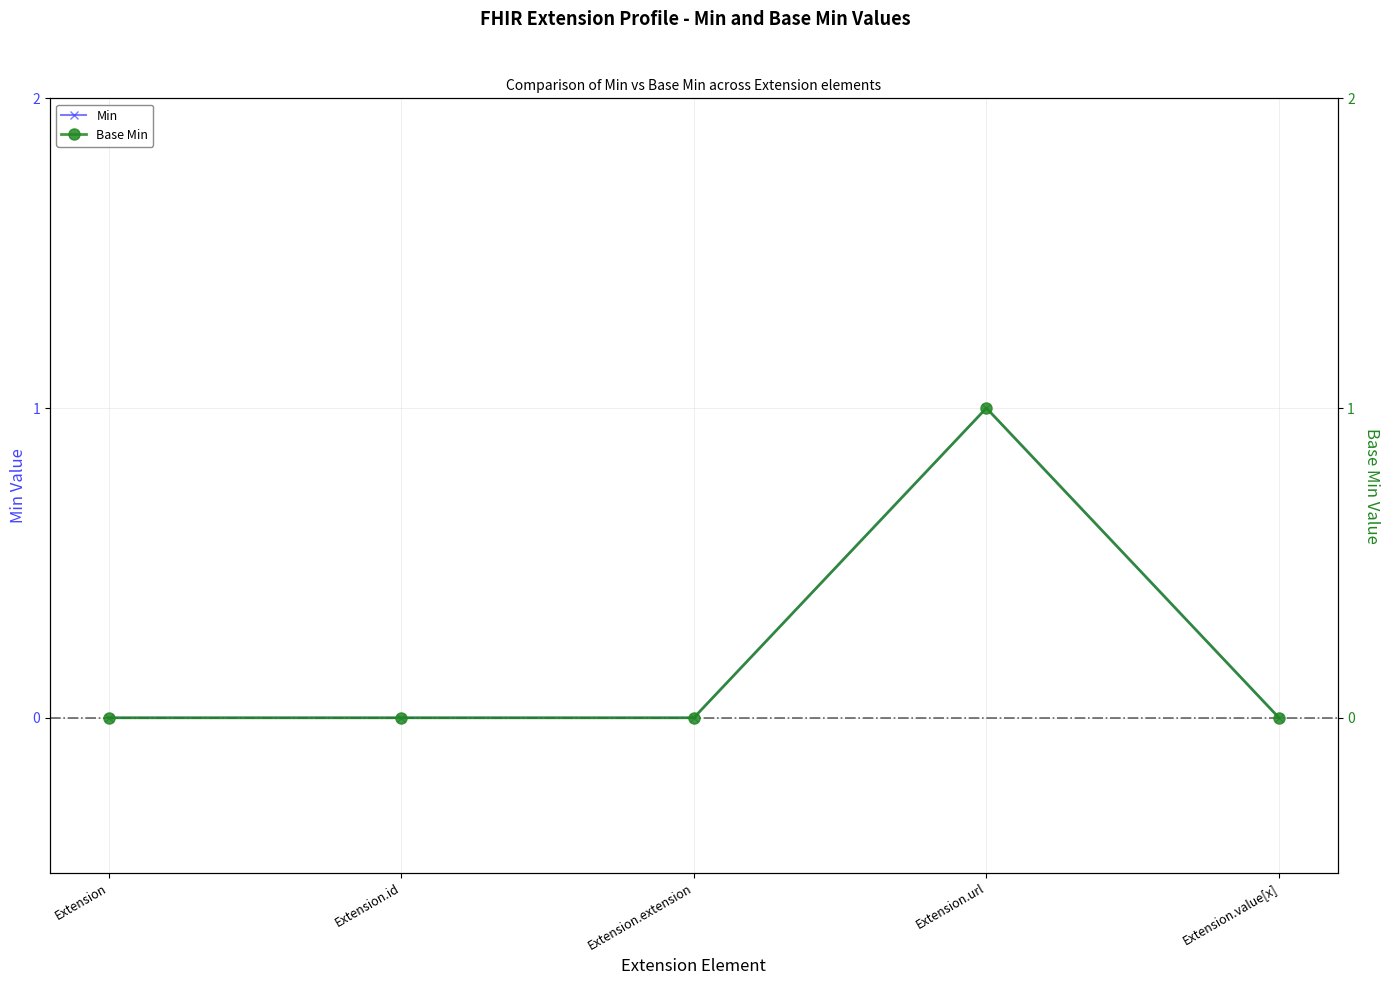

What are all the series names shown in the legend?

Min, Base Min